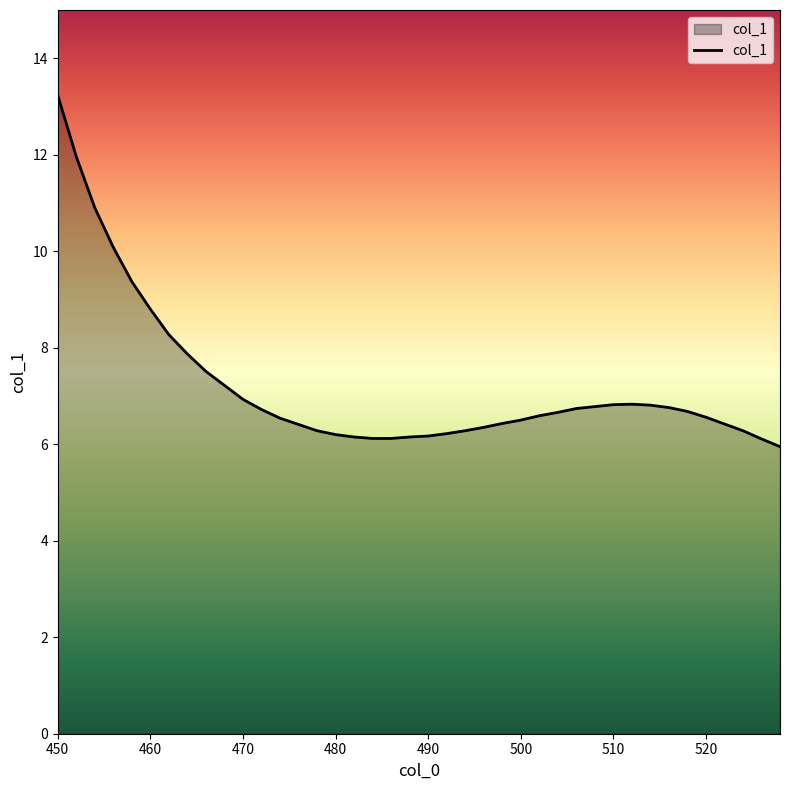

What is the minimum value shown in the chart?

6.0